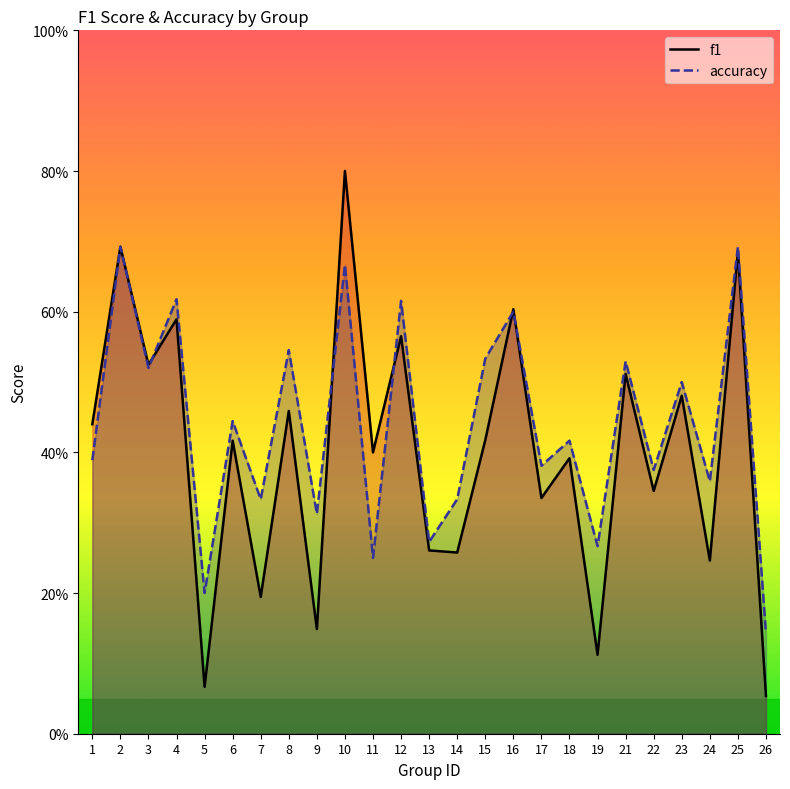

What is the average value of the f1 series?

0.4